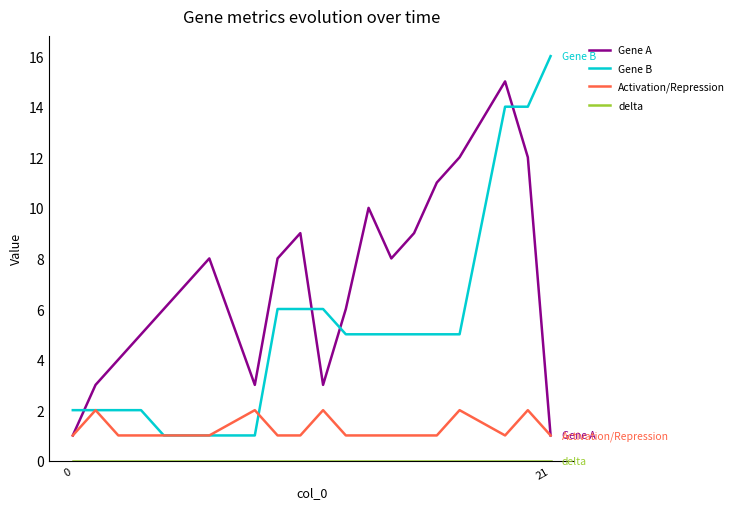

What is the average value of the Activation/Repression series?

1